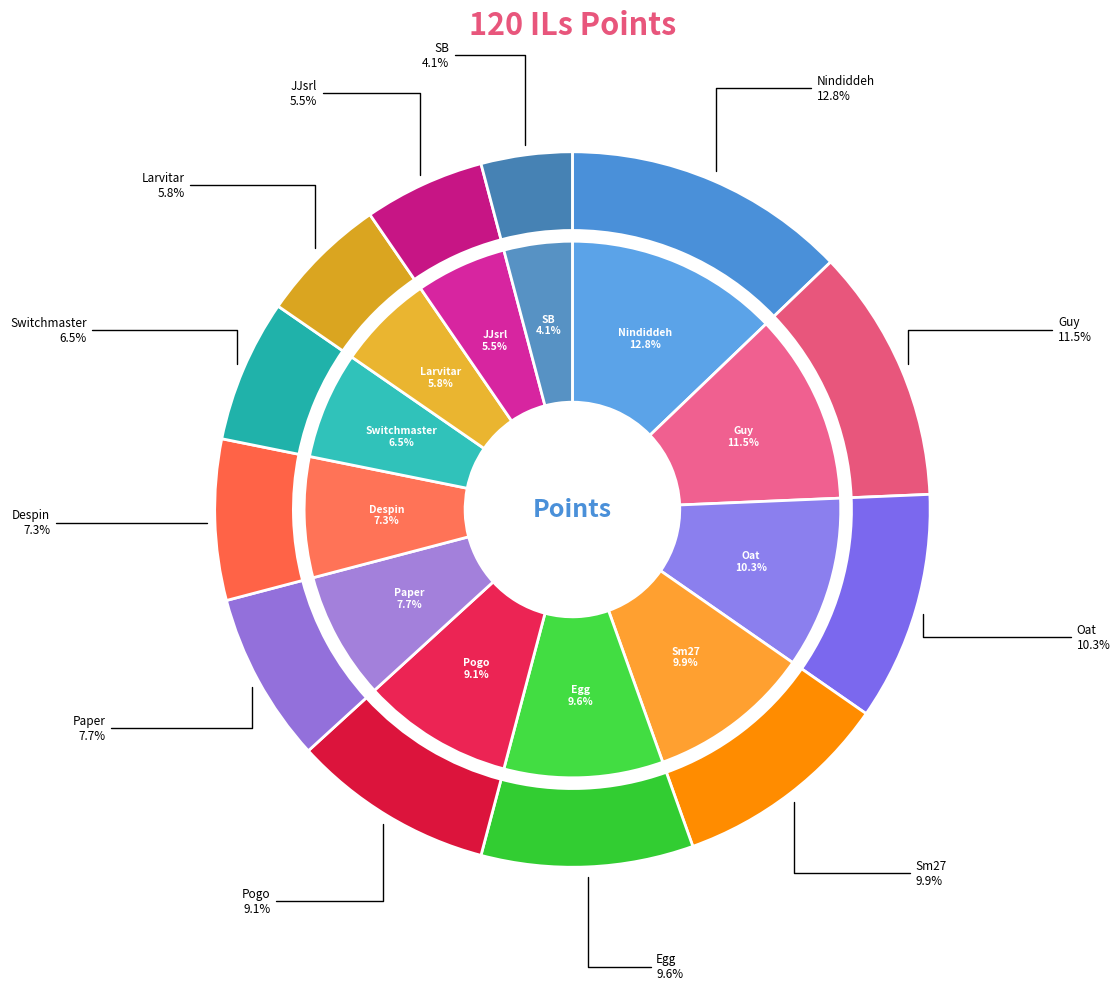

Approximately how many times larger is the value at JJsrl compared to Pogo?

0.6